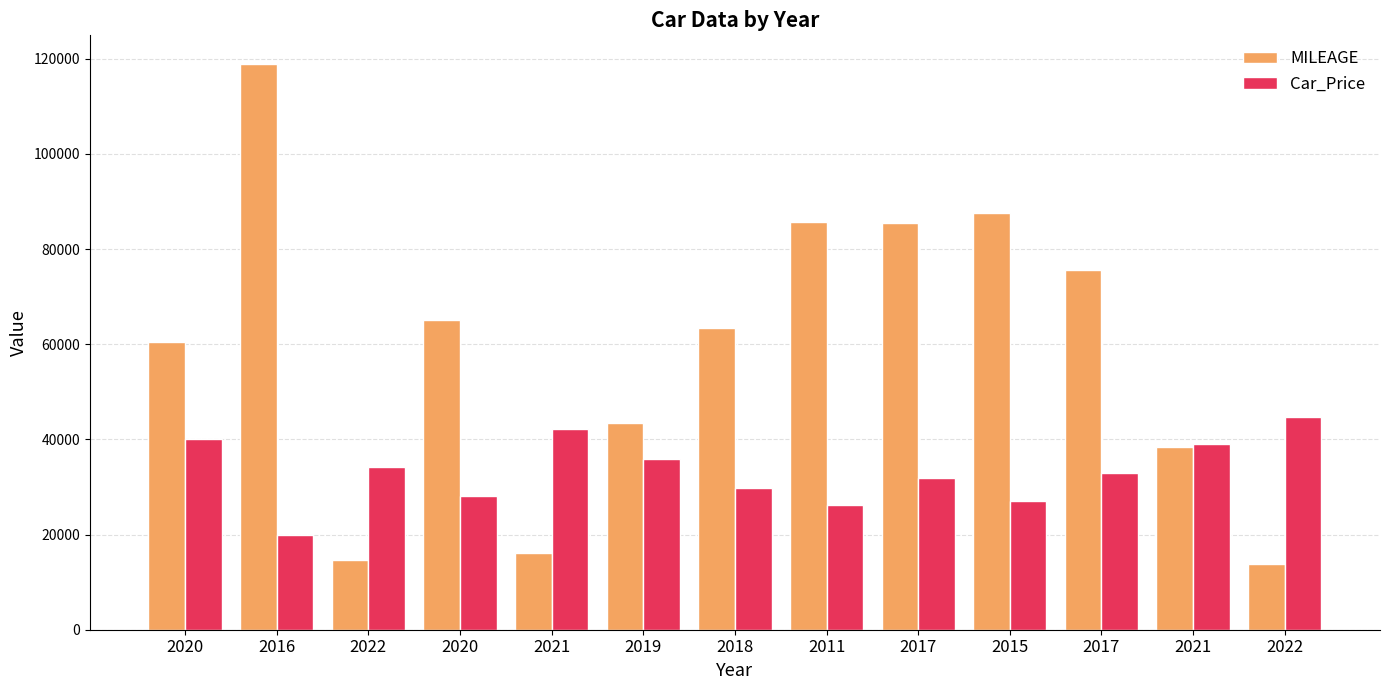

What is the difference between the highest and lowest values at 2021?

26178